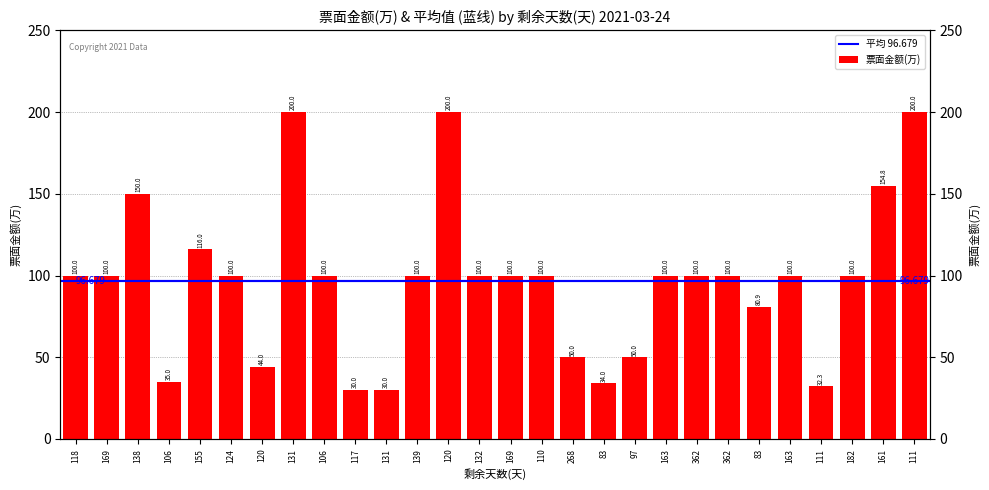

Where does the data first go above 100?

138